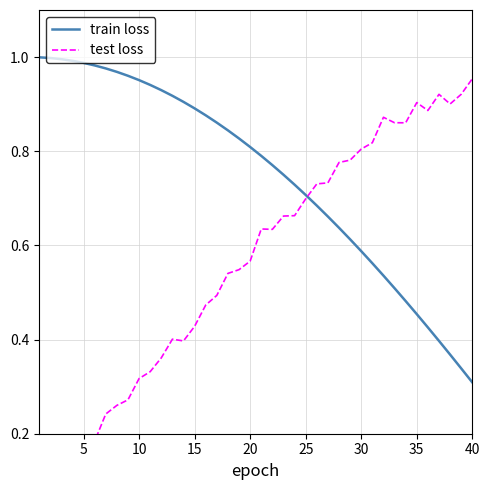

Where is train loss nearest to the value 0?

40